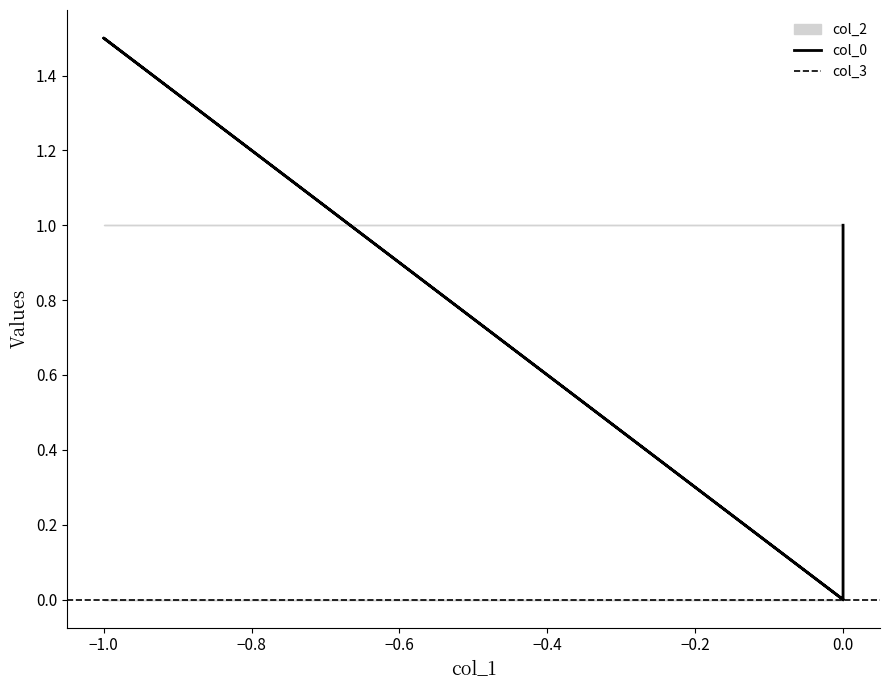

Between 3 and 5, which series saw the biggest shift?

col_0